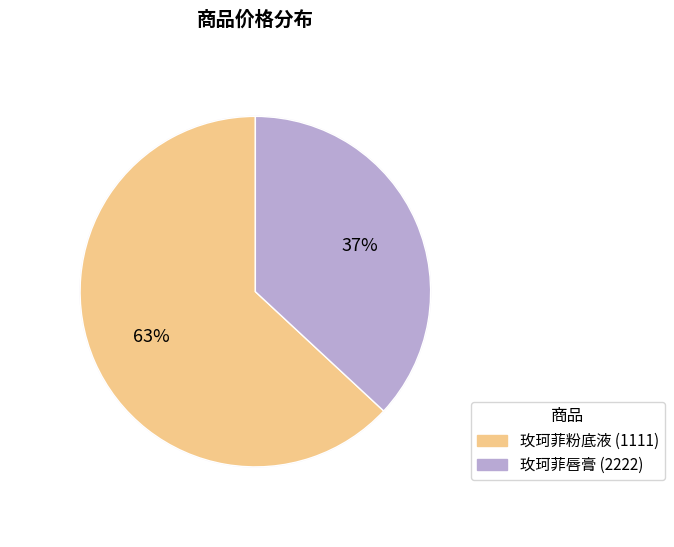

What percentage is the 1111 slice, to the nearest percent?

63%